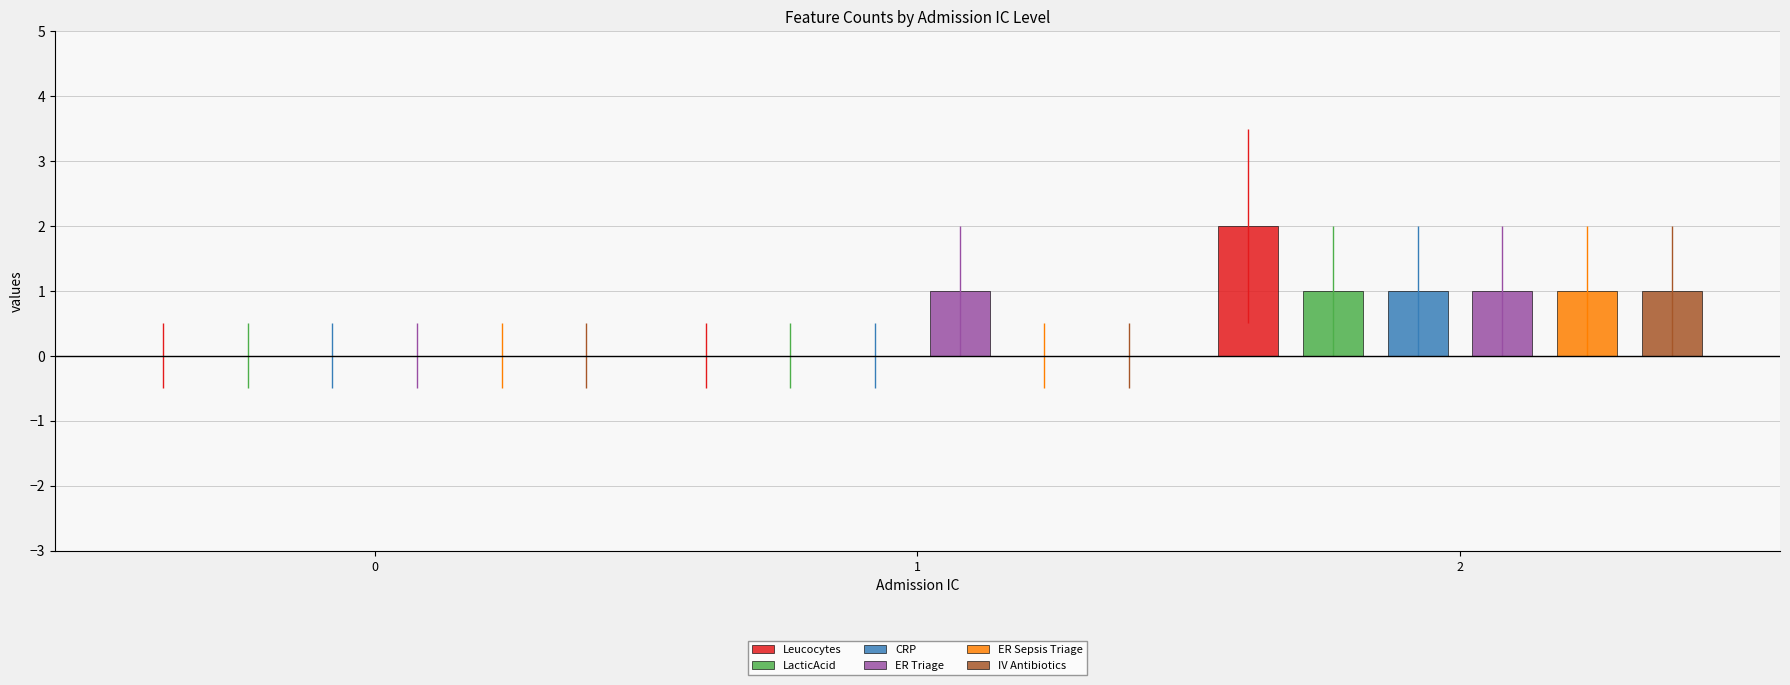

At which category is the sum across all series the highest?

2